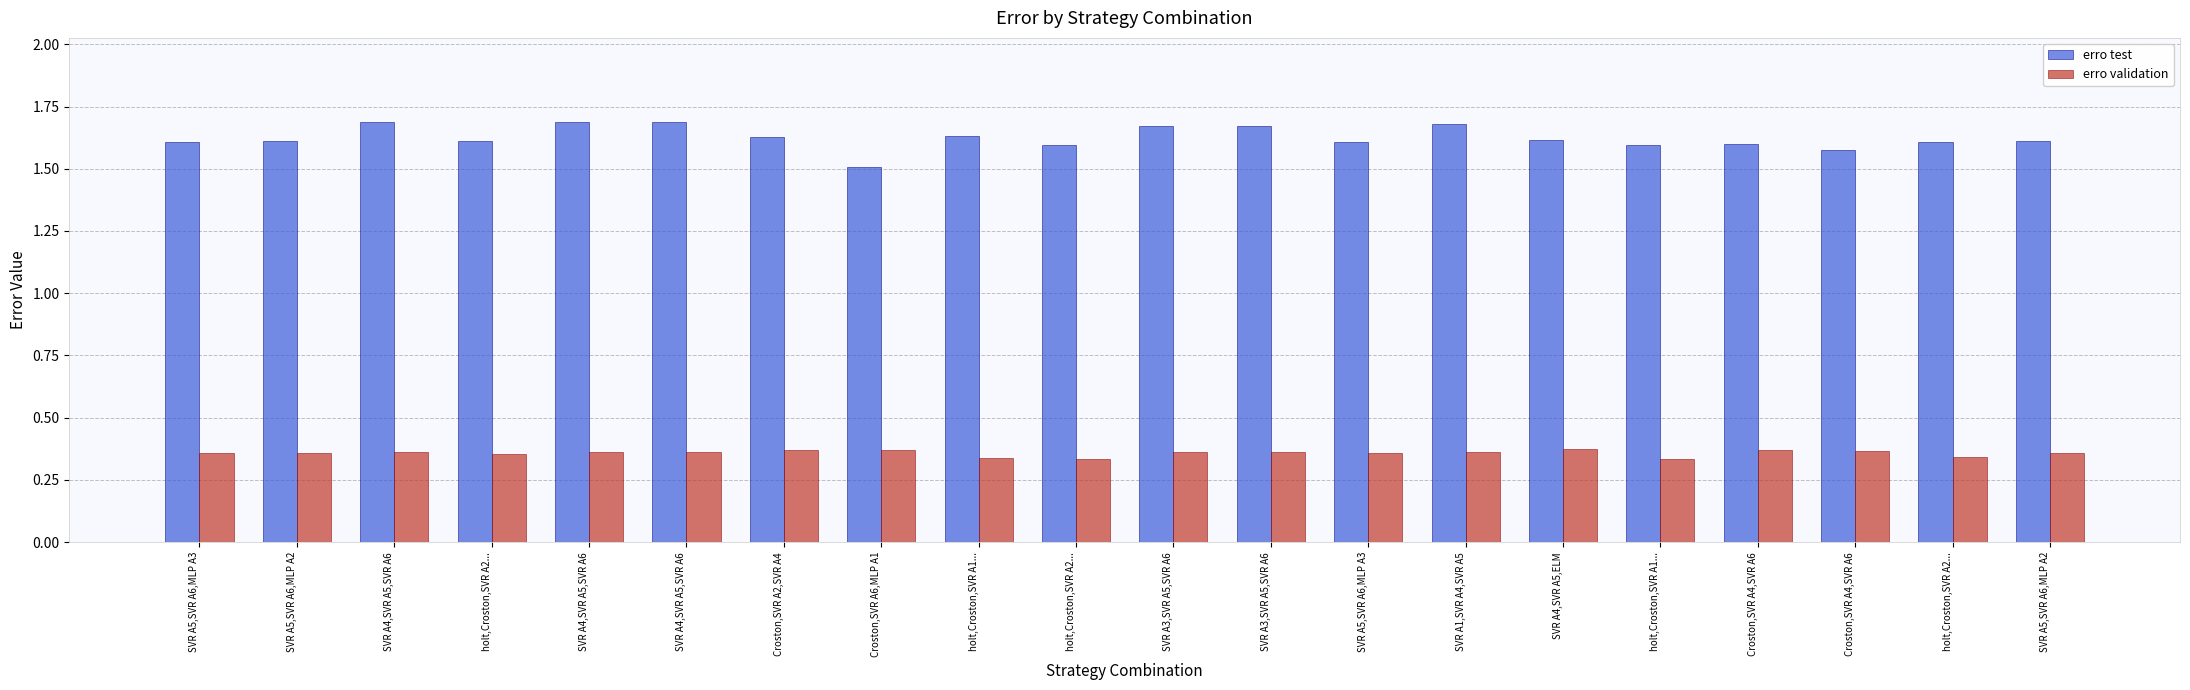

Which series changed the most between SVR A5,SVR A6,MLP A2 and holt,Croston,SVR A2...?

erro validation